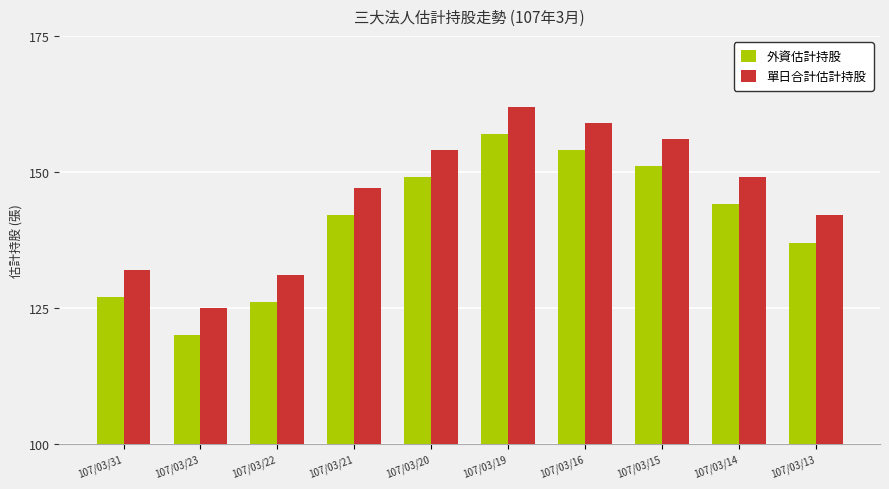

What is the spread (max minus min) of values at 107/03/23?

5